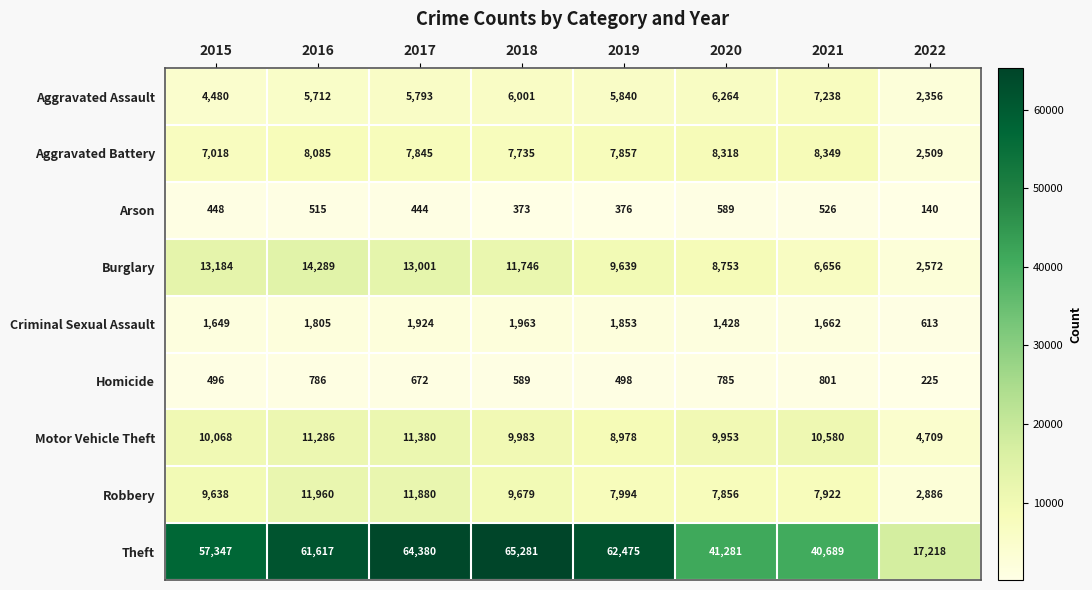

What value does the Aggravated Assault series have at 2015?

4480